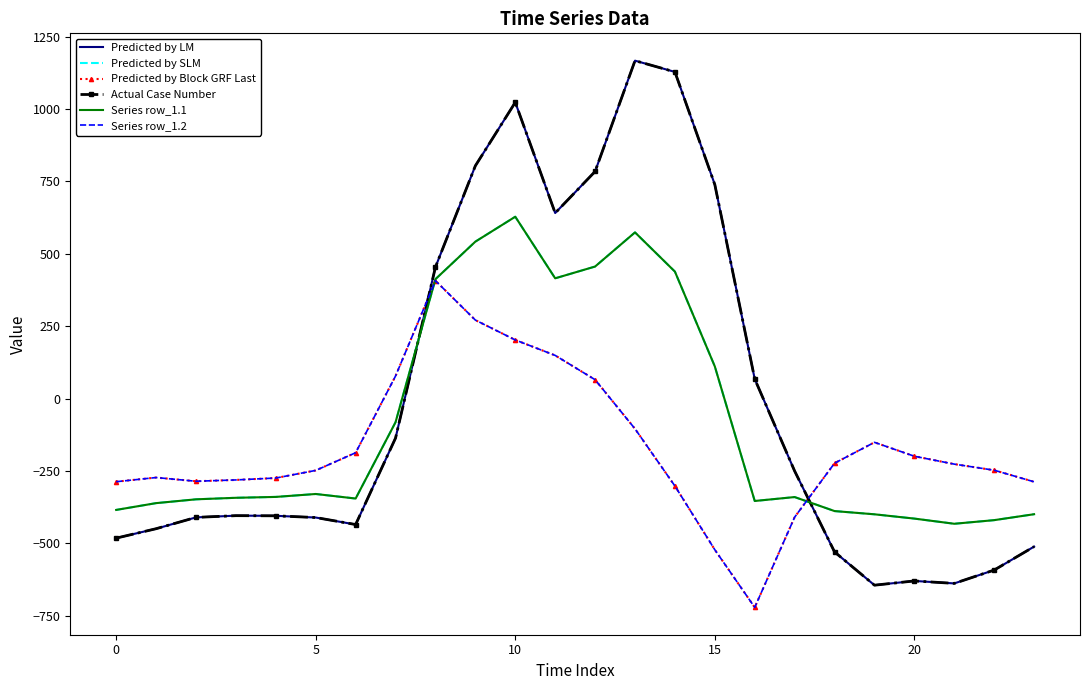

Does the chart have visible grid lines?

No